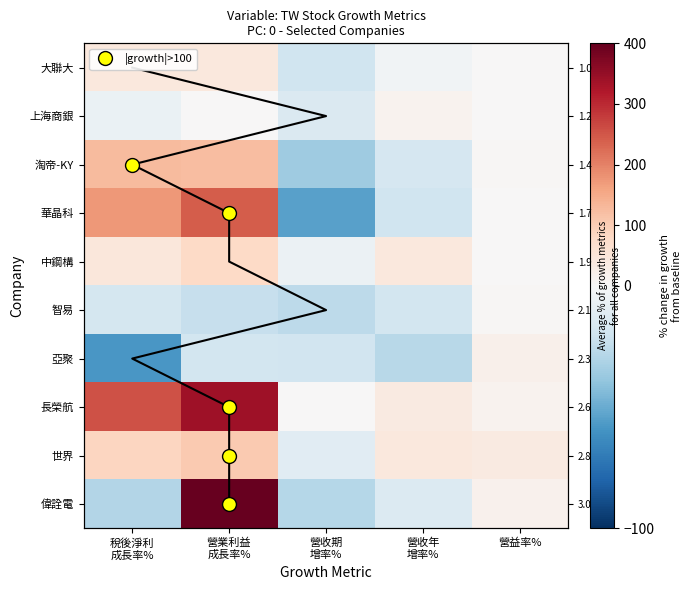

What is the minimum value shown in the chart?

-58.4